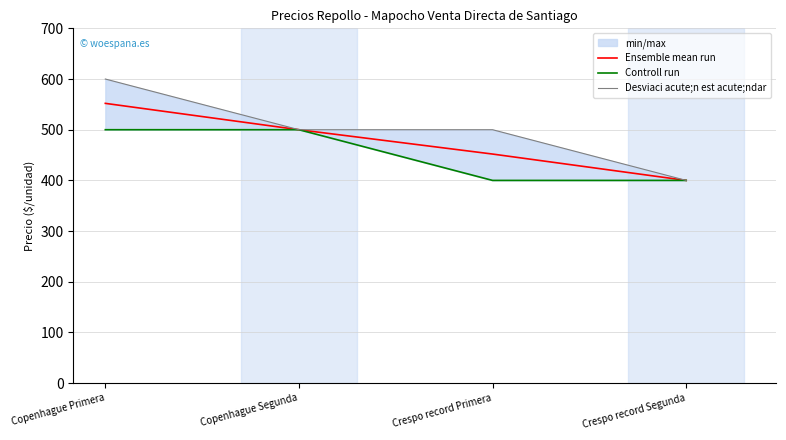

Where does the Desviaci acute;n est acute;ndar series first go above 500?

Copenhague Primera